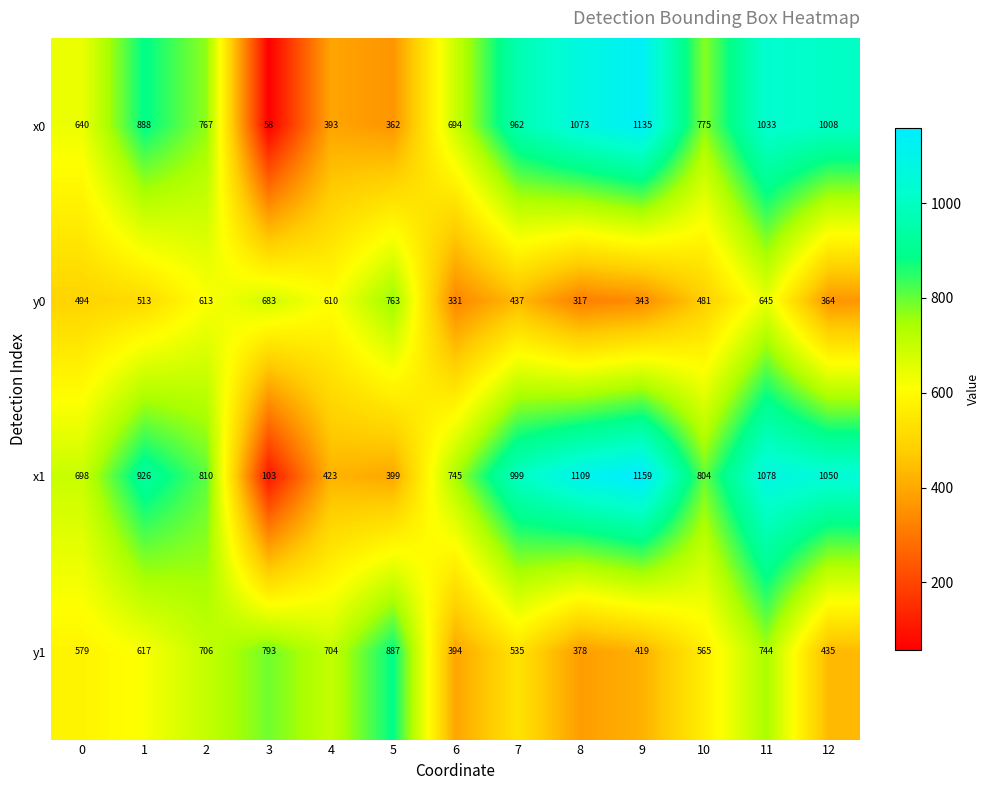

At which category is the sum across all series the highest?

11